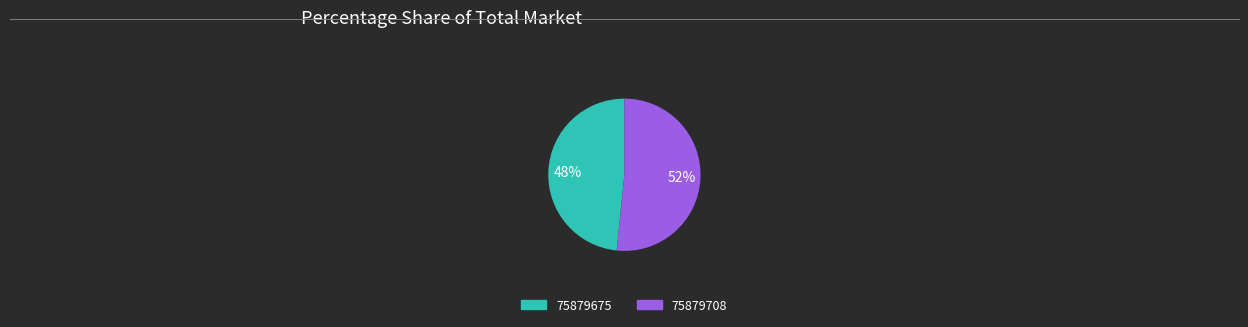

True or false: 75879708 accounts for 44% of the total.

False